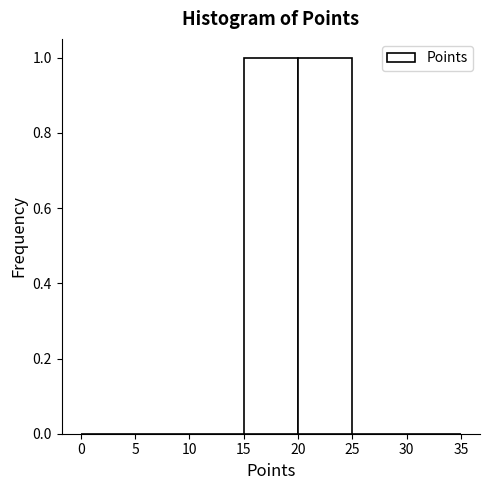

Reading left to right, transcribe this chart: for each bar, give the range it covers on the x-axis and its height. The values are not printed on the chart, so give them approximately, as read against the axis.

0 to 5: 0
5 to 10: 0
10 to 15: 0
15 to 20: 1
20 to 25: 1
25 to 30: 0
30 to 35: 0